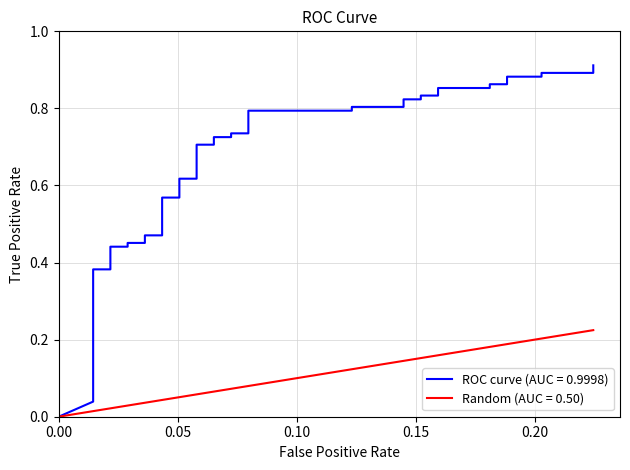

What is the value of the Random (AUC = 0.50) point at the 31st from the left?

0.2